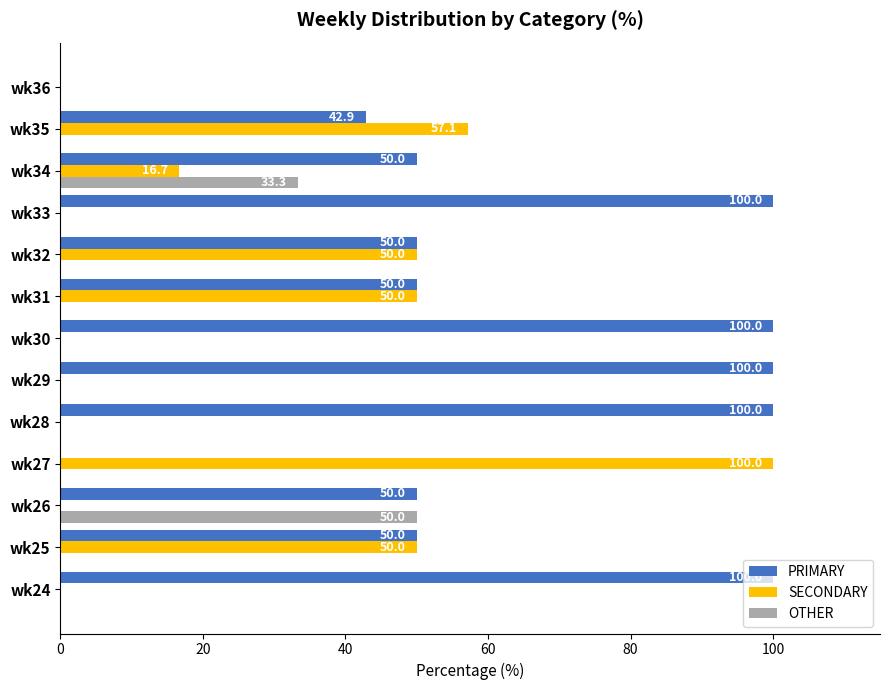

What is the maximum value shown in the chart?

100.0